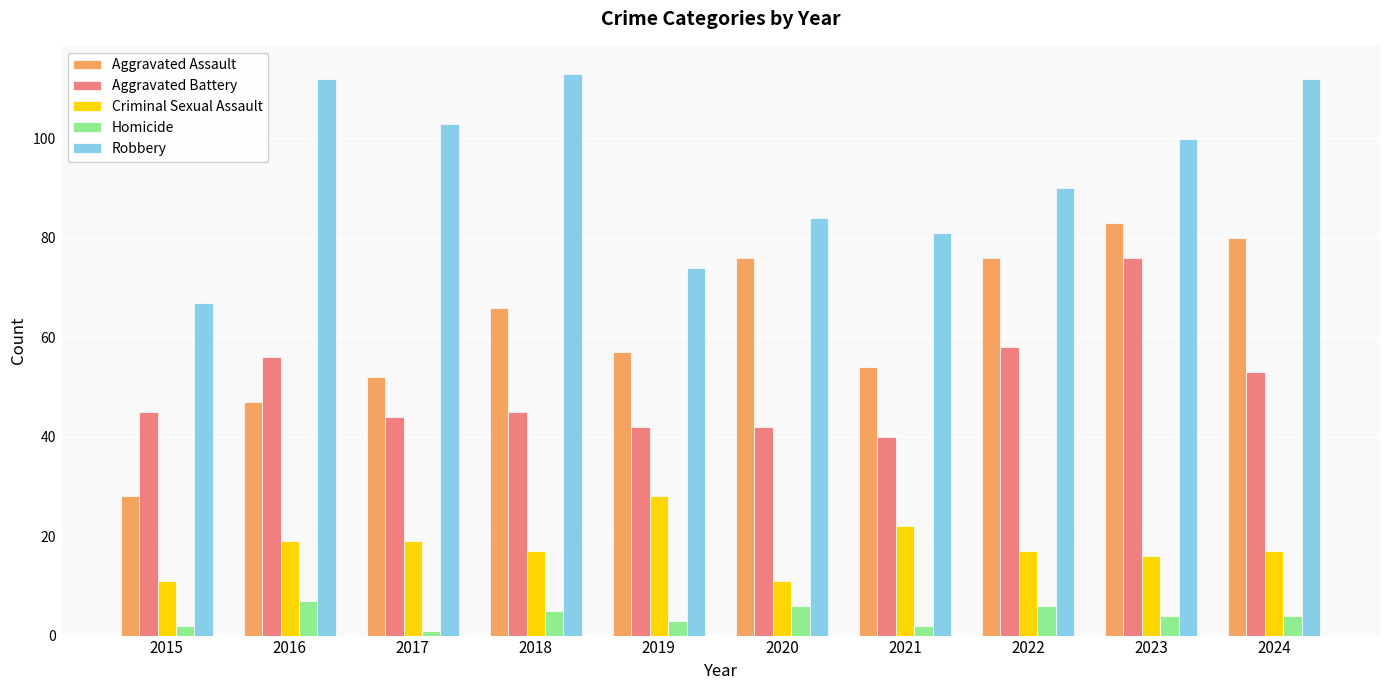

Which series has the widest spread of values?

Aggravated Assault